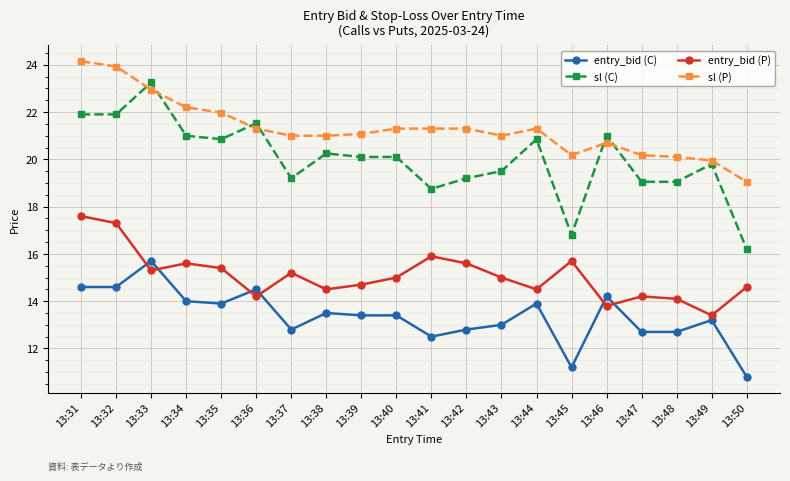

What is the difference between the sl (P) values at 13:36 and 13:35?

0.7